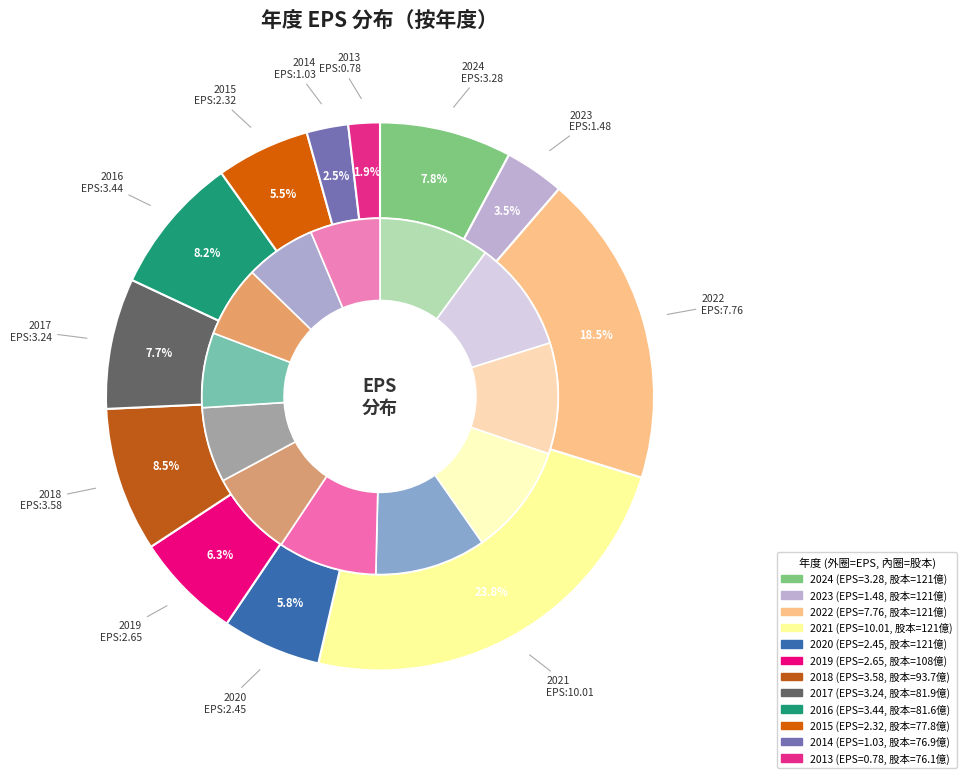

How many segments does this pie chart have?

12